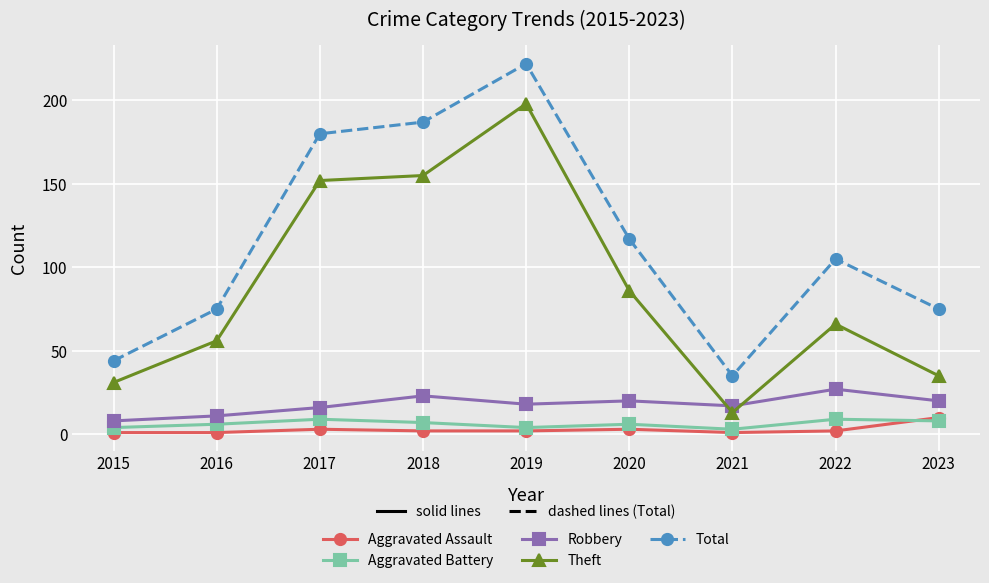

Reading left to right, transcribe all the data shown in this chart.

Aggravated Assault: 1	1	3	2	2	3	1	2	10
Aggravated Battery: 4	6	9	7	4	6	3	9	8
Robbery: 8	11	16	23	18	20	17	27	20
Theft: 31	56	152	155	198	86	13	66	35
Total: 44	75	180	187	222	117	35	105	75